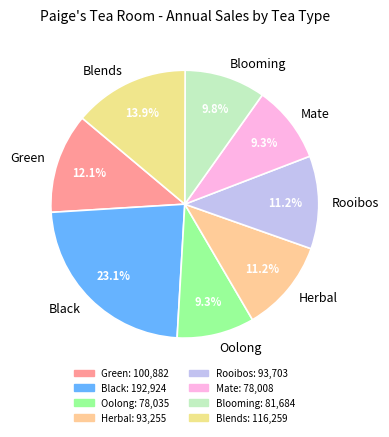

Between Oolong and Green, which is larger?

Green